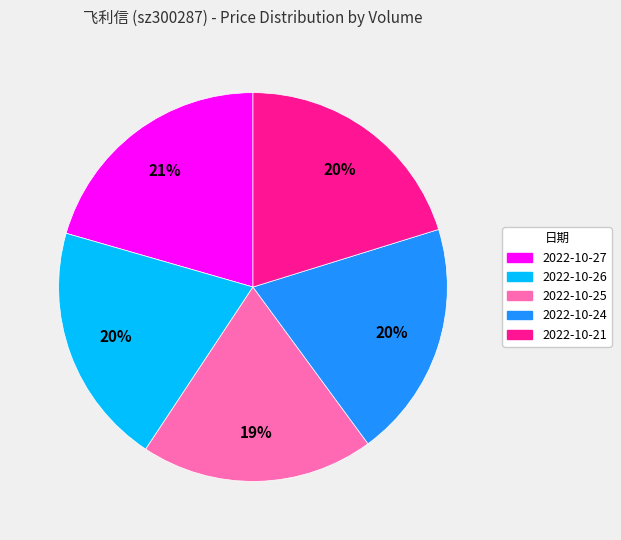

Is there a majority slice in this chart?

No